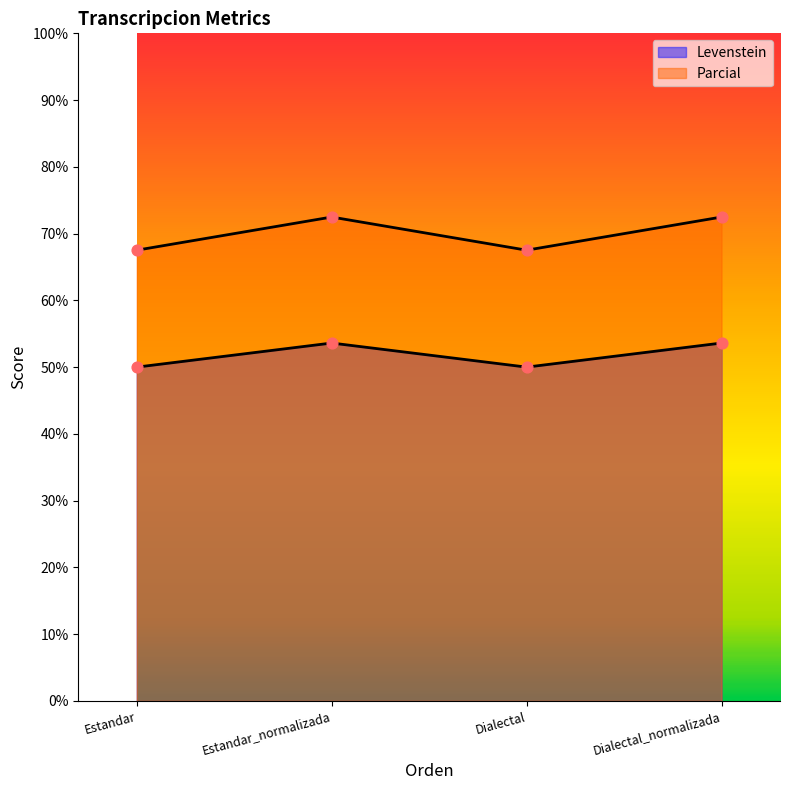

Is the value of Levenstein at Dialectal_normalizada greater than the value of Parcial at Estandar_normalizada?

No